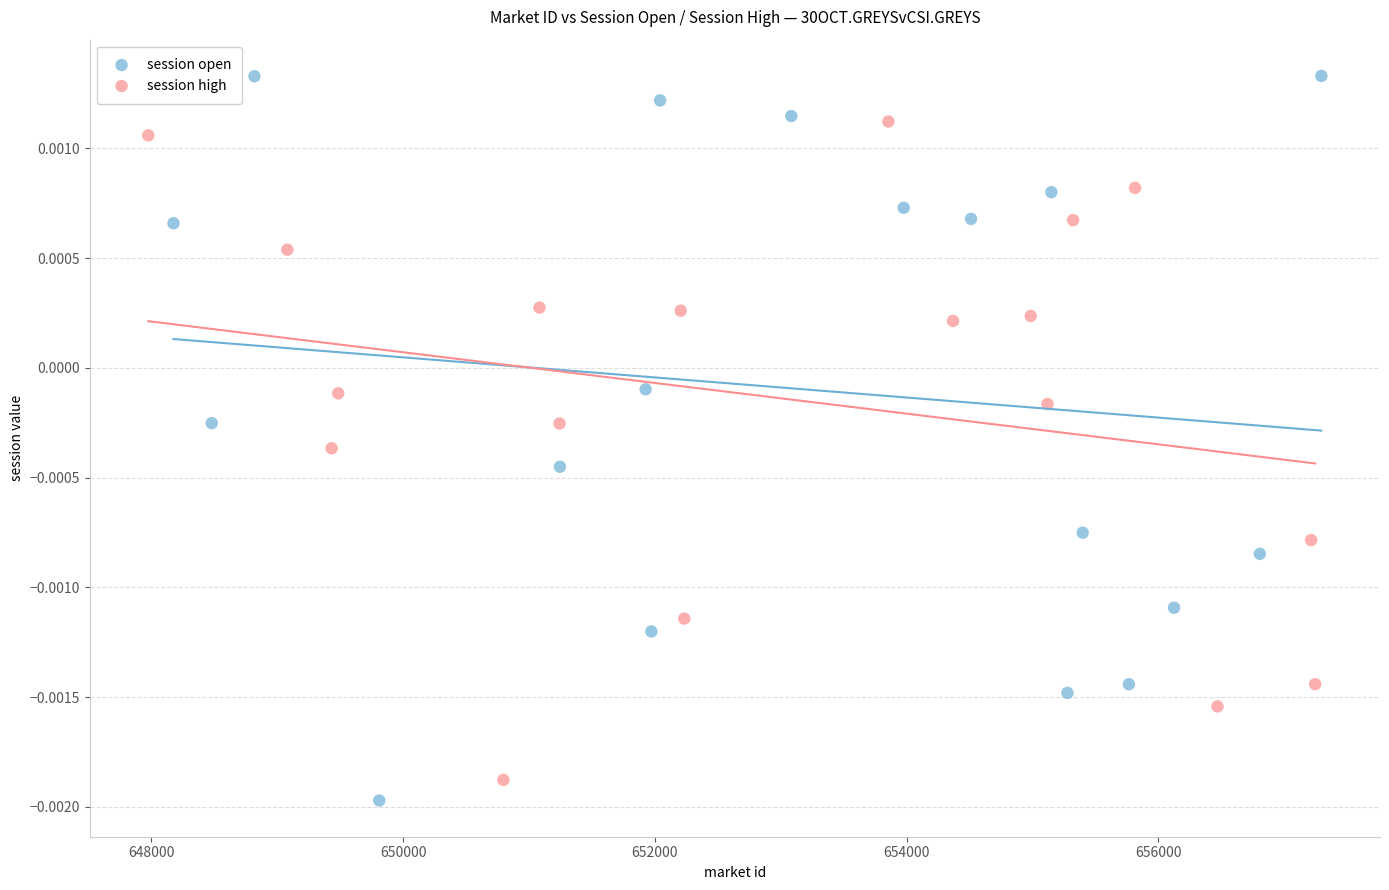

What are all the series names shown in the legend?

session open, session high